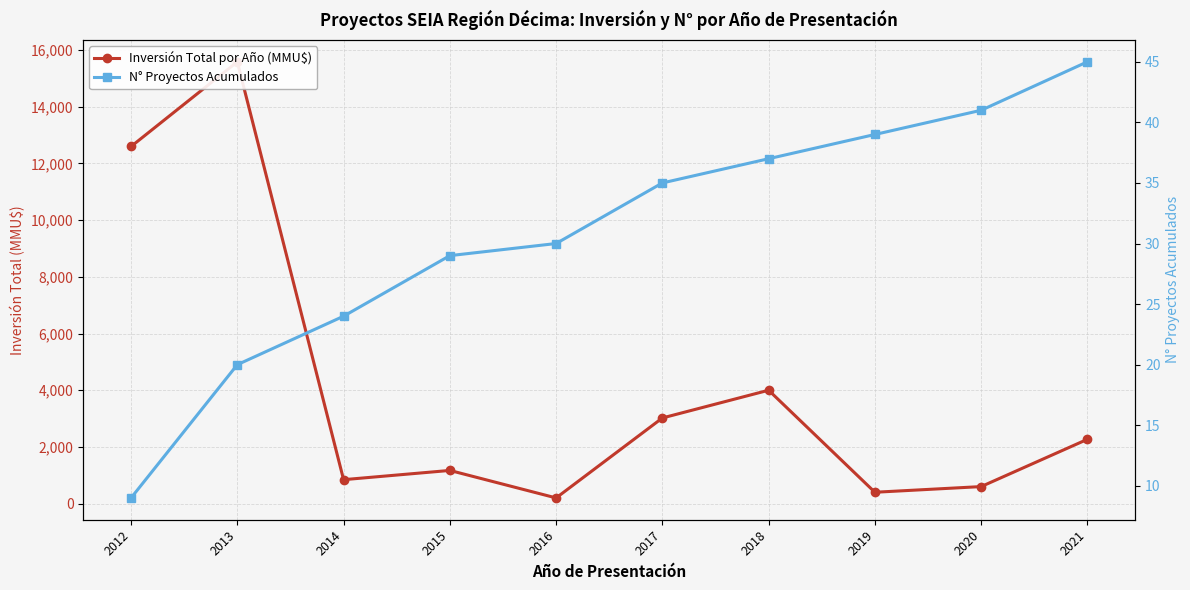

Which category has the highest value in the N° Proyectos Acumulados series?

2021